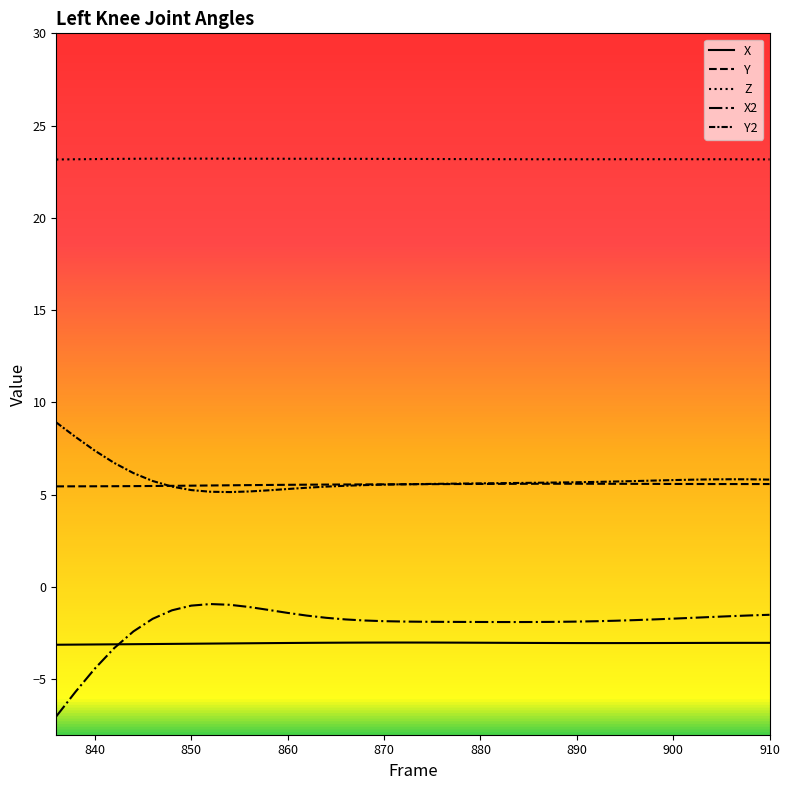

How many lines are shown in the chart?

5